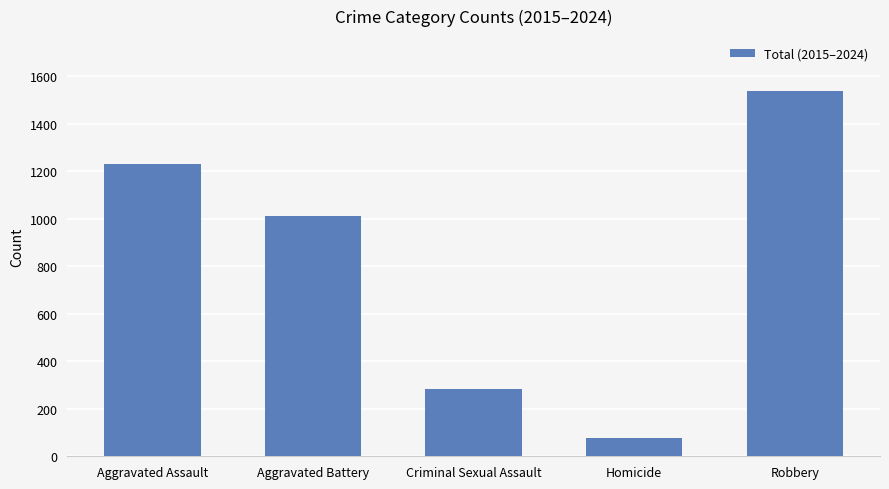

True or false: the data shows 143 at Criminal Sexual Assault.

False